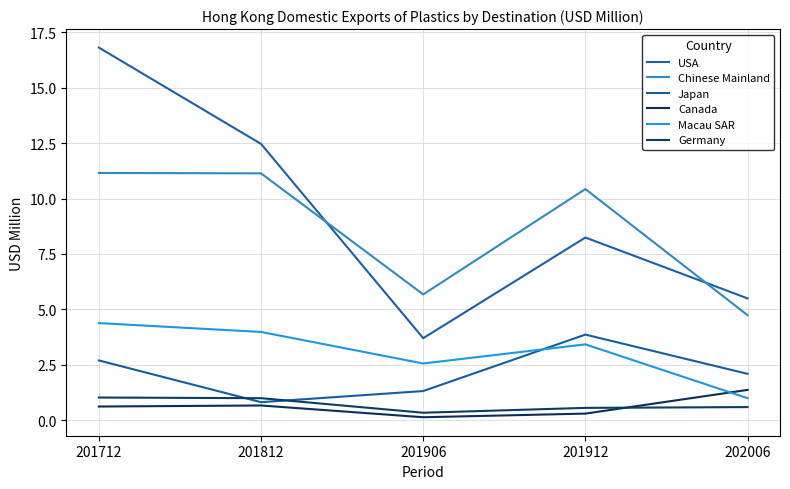

Does the chart have visible grid lines?

Yes